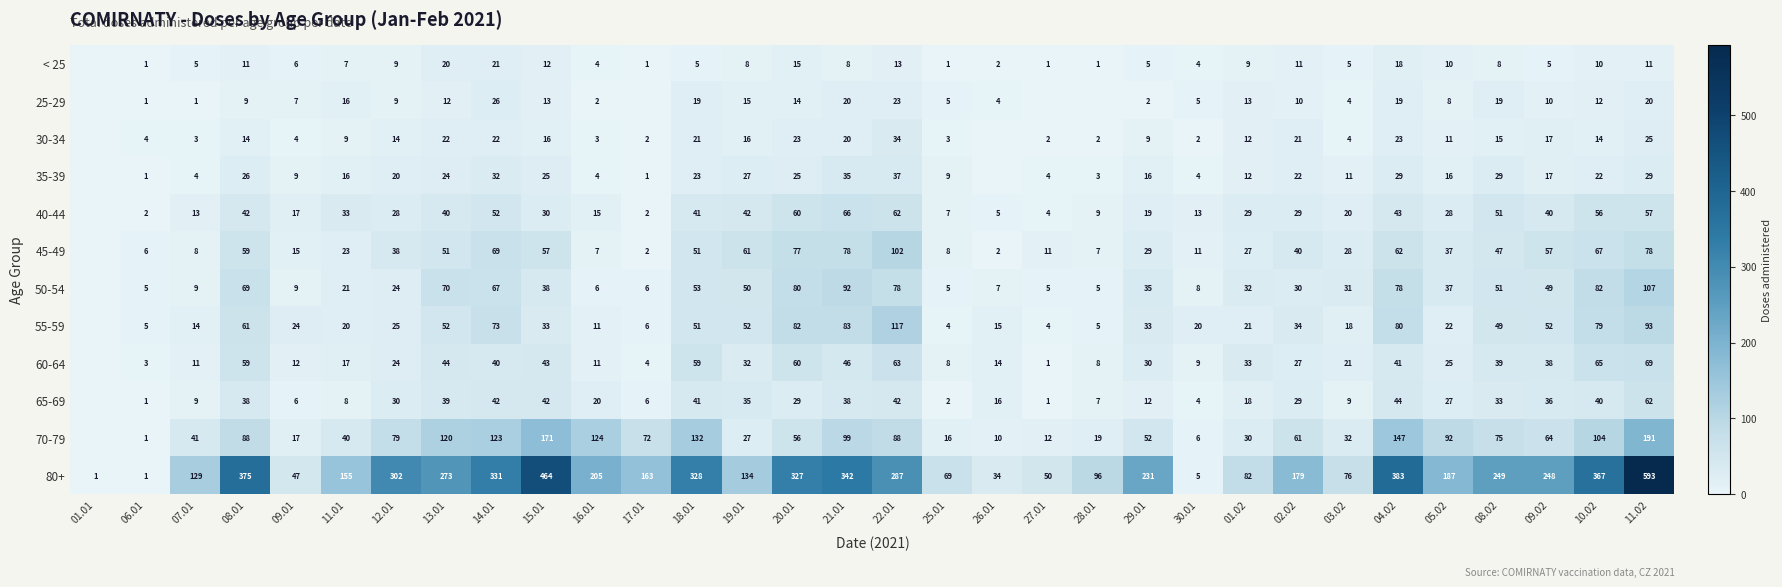

At which category is the sum across all series the highest?

11.02